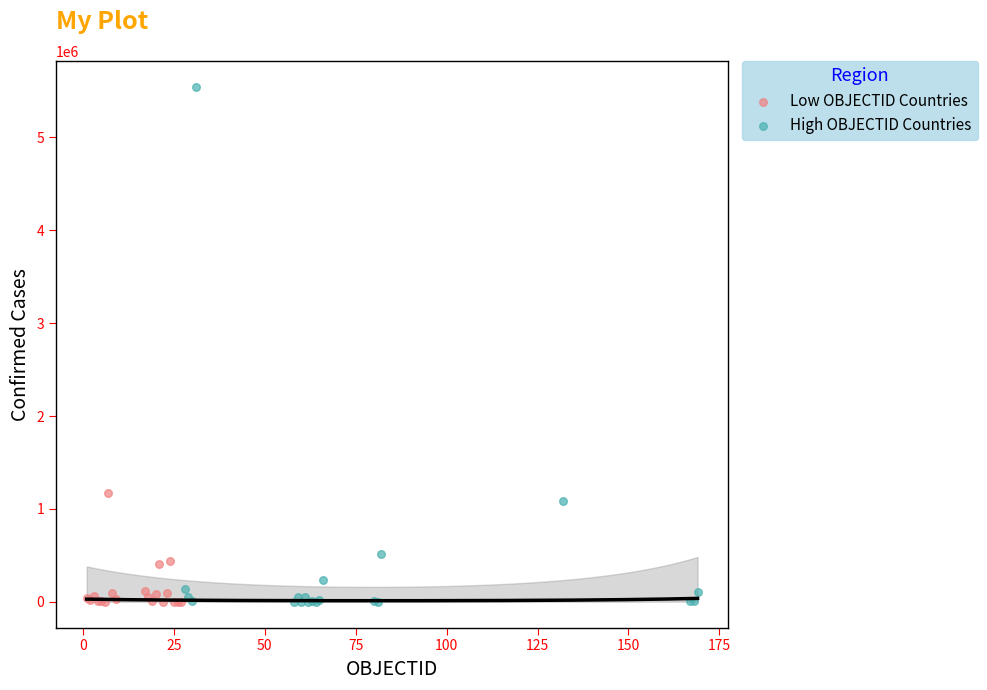

Which series contains the highest Y value?

High OBJECTID Countries